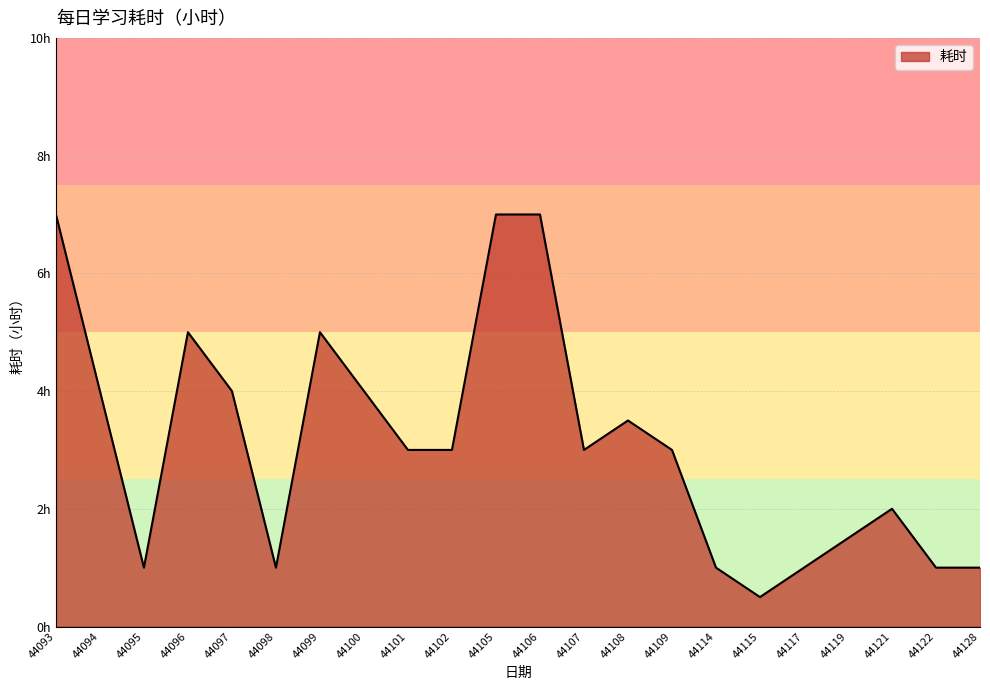

Does the chart have visible grid lines?

Yes